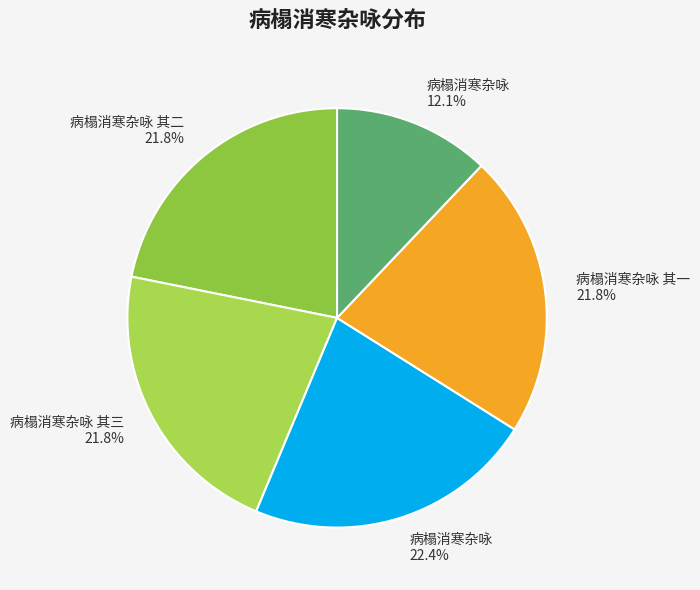

How many segments does this pie chart have?

5